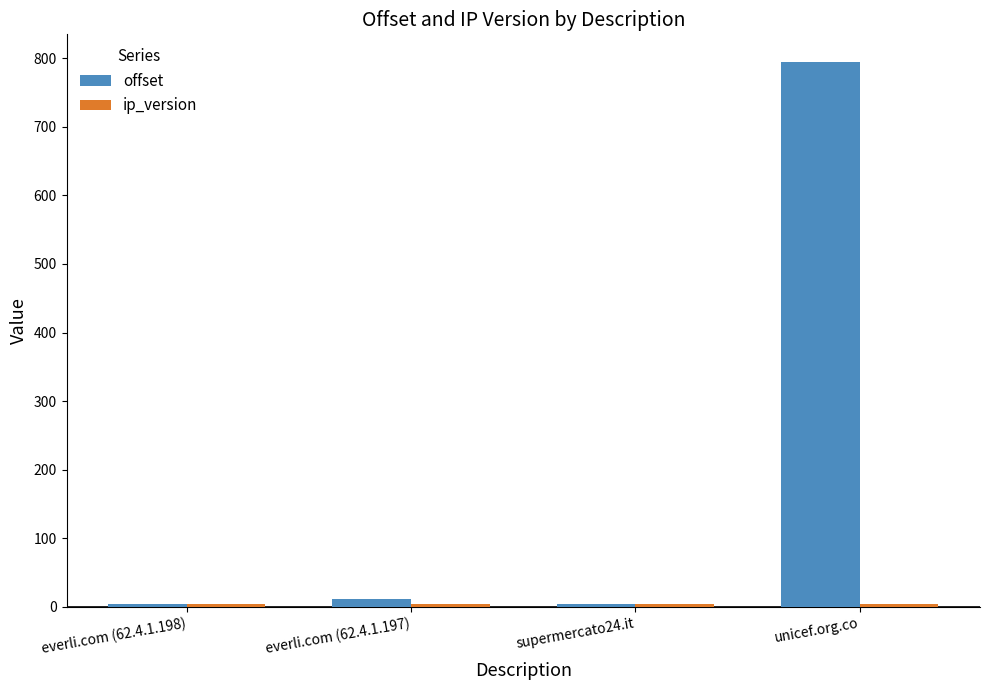

At which category is the sum across all series the highest?

unicef.org.co